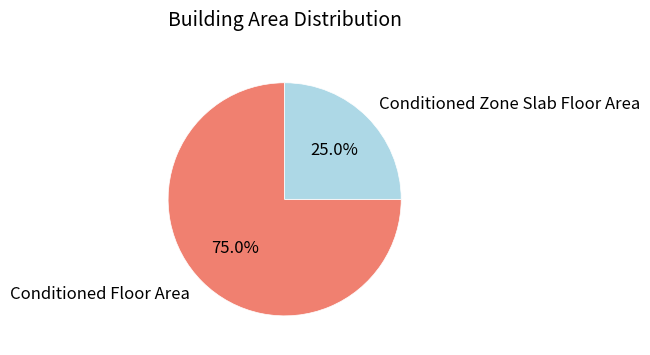

True or false: Conditioned Zone Slab Floor Area accounts for 25% of the total.

True